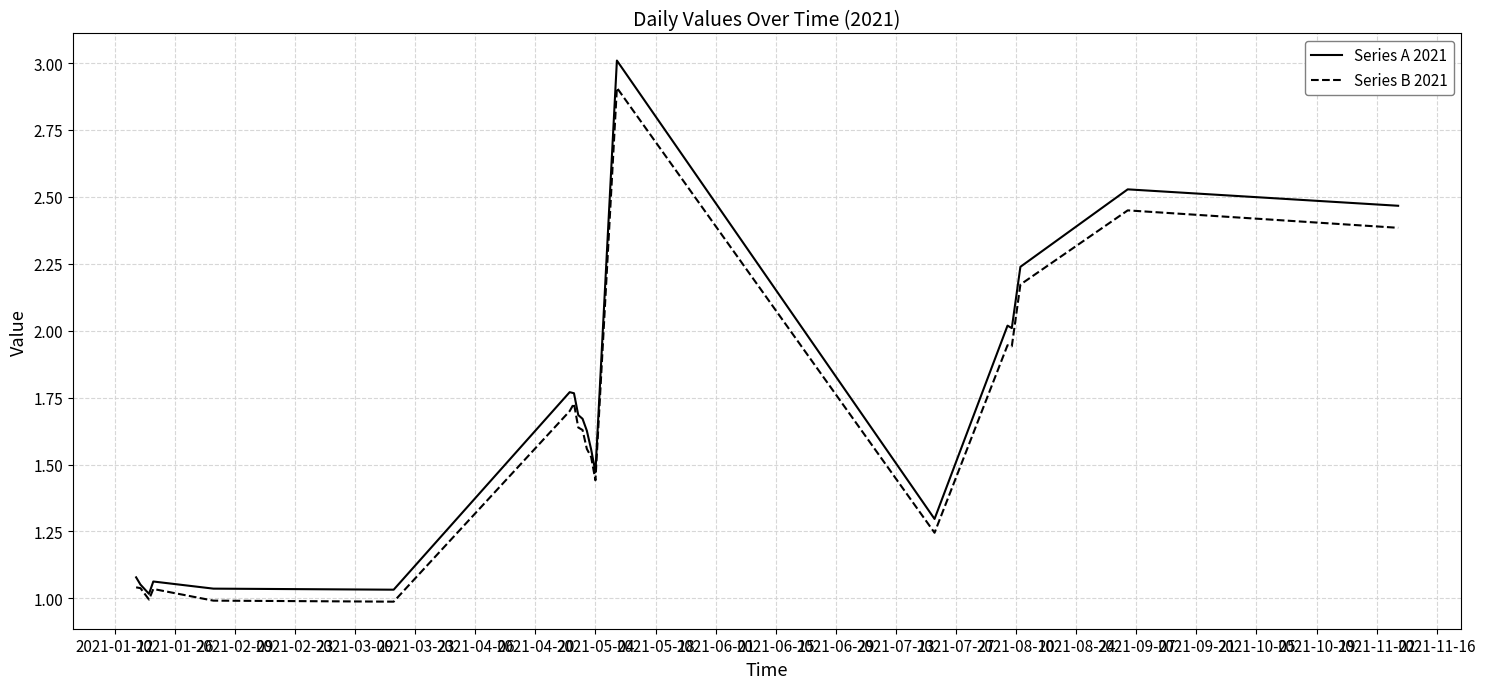

What is the highest value of the Series B 2021 series?

2.9